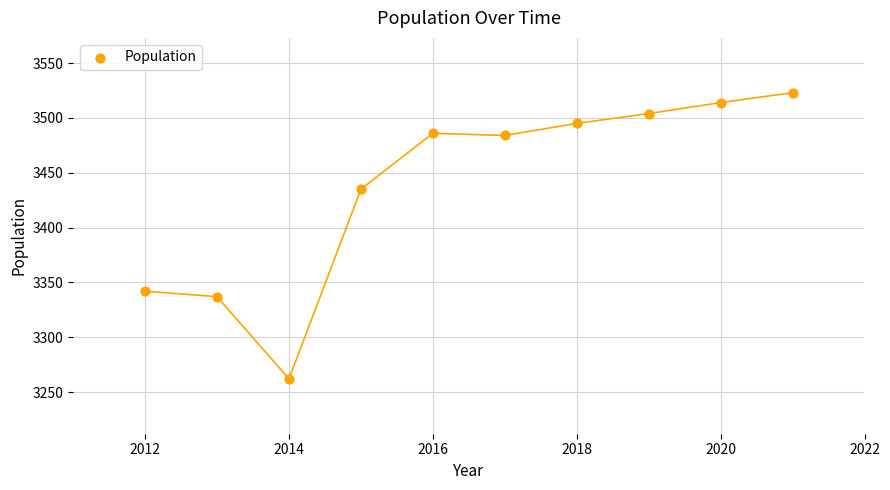

What is the range of Y values (max minus min)?

261